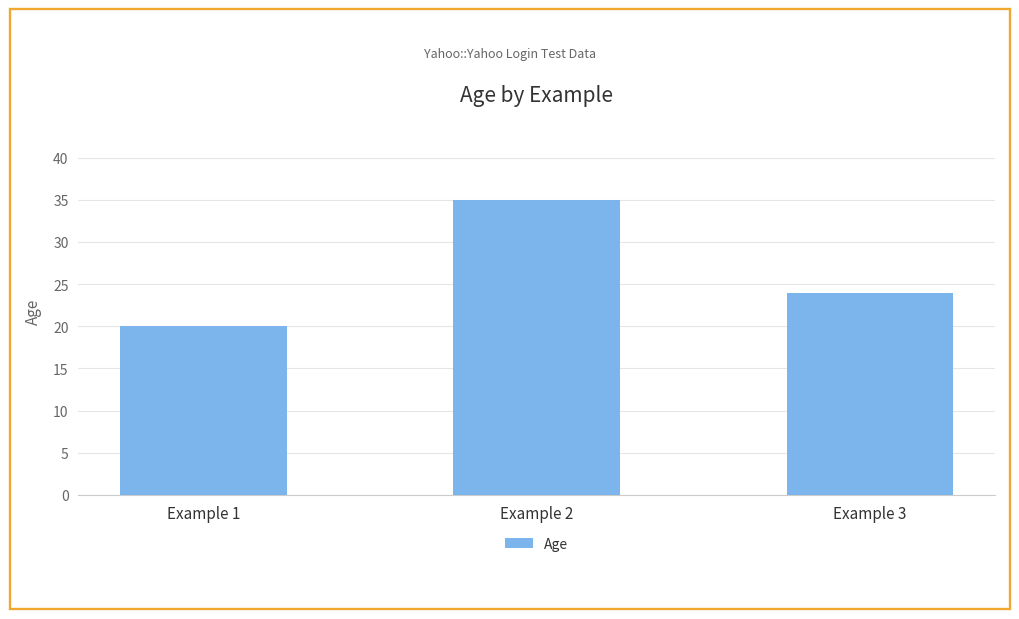

List the labels in order of value, largest first.

Example 2, Example 3, Example 1